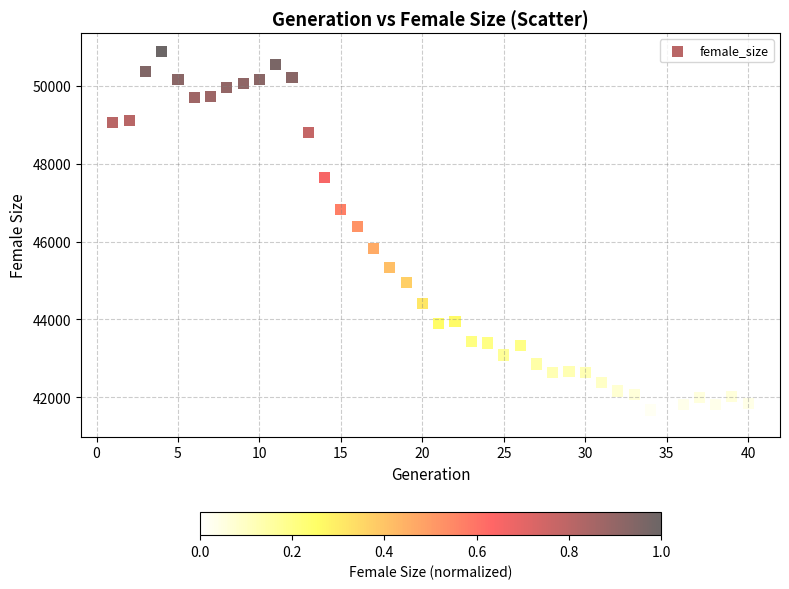

What is the range of Y values (max minus min)?

9429